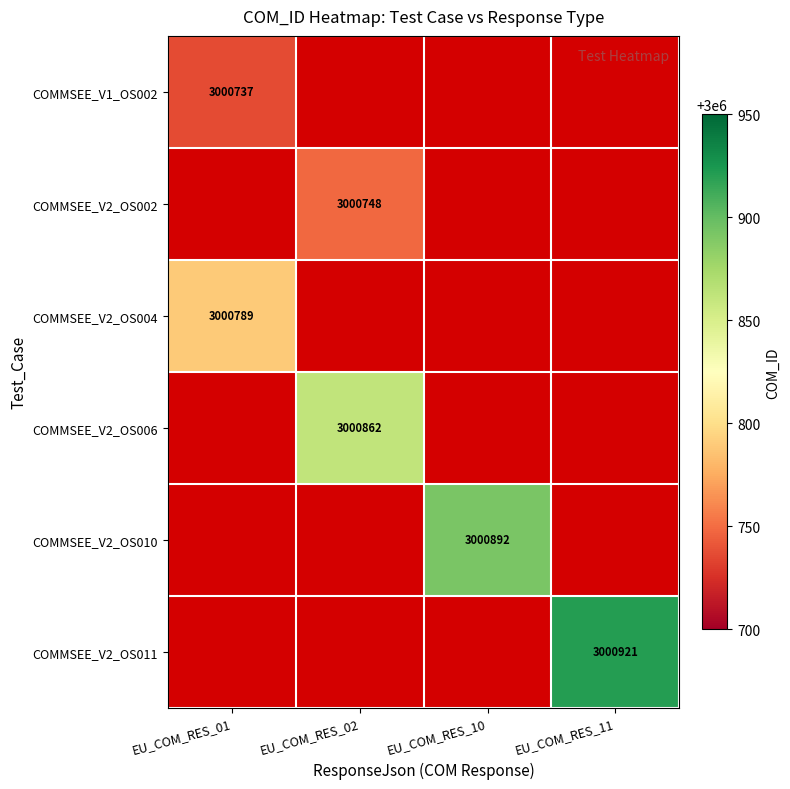

The COMMSEE_V2_OS011 series shows 4790903 at EU_COM_RES_11. True or false?

False